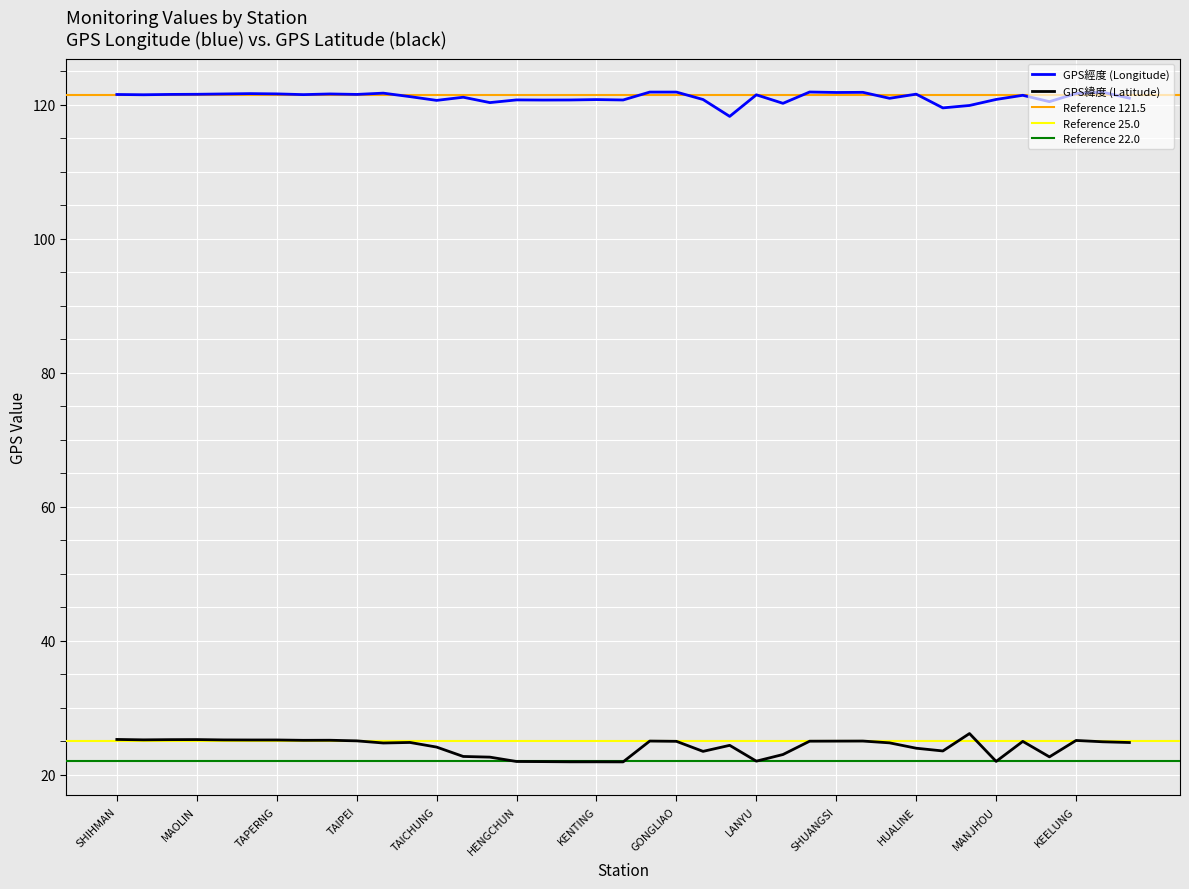

True or false: GPS經度 has a value of 121.5 at SHANGI.

True